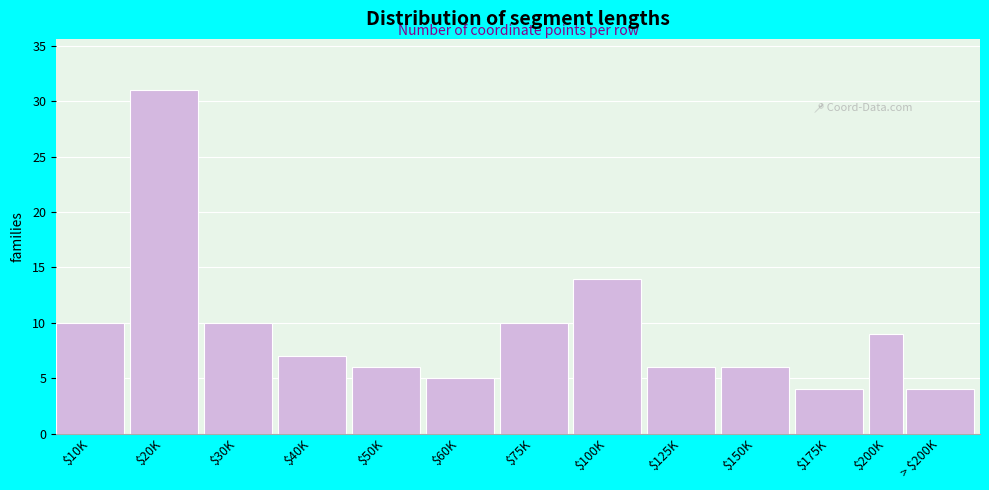

Reading left to right, extract all data points from this chart.

10	31	10	7	6	5	10	14	6	6	4	9	4